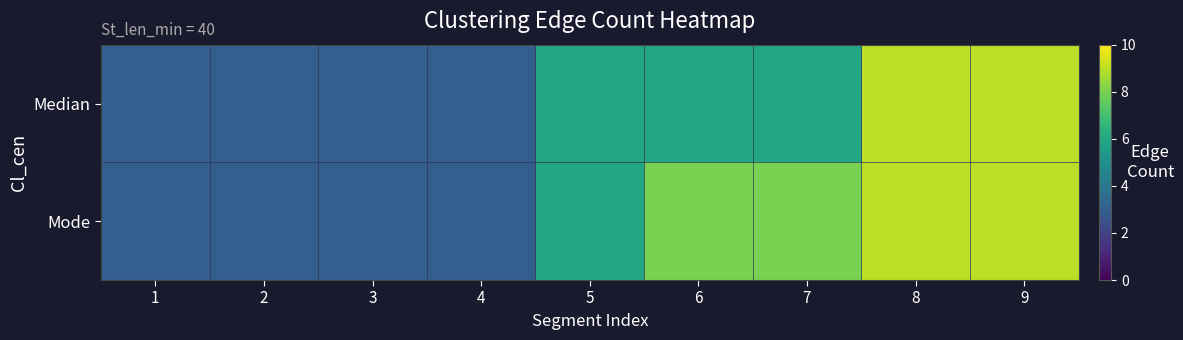

Which category has the highest value across all series?

8